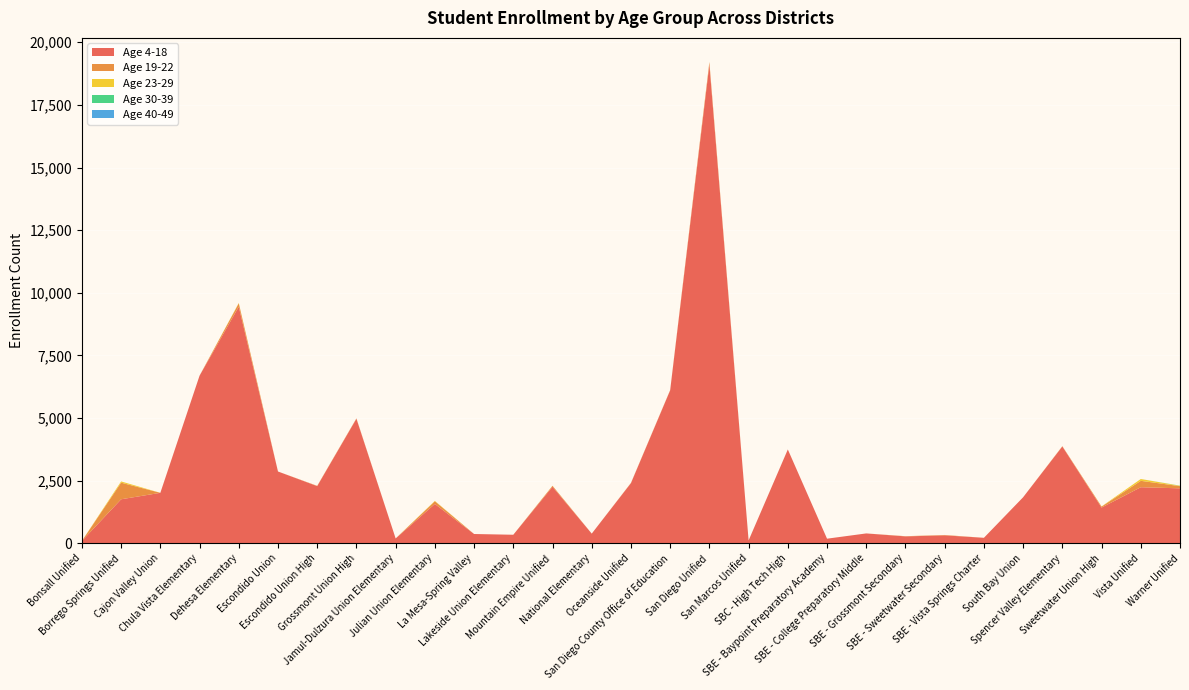

Reading left to right, transcribe all the data shown in this chart.

Age 4-18: Bonsall Unified=92	Borrego Springs Unified=1755	Cajon Valley Union=2013	Chula Vista Elementary=6689	Dehesa Elementary=9443	Escondido Union=2864	Escondido Union High=2280	Grossmont Union High=4970	Jamul-Dulzura Union Elementary=191	Julian Union Elementary=1568	La Mesa-Spring Valley=369	Lakeside Union Elementary=339	Mountain Empire Unified=2256	National Elementary=384	Oceanside Unified=2399	San Diego County Office of Education=6105	San Diego Unified=19112	San Marcos Unified=112	SBC - High Tech High=3743	SBE - Baypoint Preparatory Academy=182	SBE - College Preparatory Middle=392	SBE - Grossmont Secondary=273	SBE - Sweetwater Secondary=315	SBE - Vista Springs Charter=217	South Bay Union=1836	Spencer Valley Elementary=3863	Sweetwater Union High=1424	Vista Unified=2236	Warner Unified=2192
Age 19-22: Bonsall Unified=0	Borrego Springs Unified=663	Cajon Valley Union=0	Chula Vista Elementary=1	Dehesa Elementary=135	Escondido Union=0	Escondido Union High=12	Grossmont Union High=16	Jamul-Dulzura Union Elementary=0	Julian Union Elementary=108	La Mesa-Spring Valley=0	Lakeside Union Elementary=0	Mountain Empire Unified=37	National Elementary=0	Oceanside Unified=11	San Diego County Office of Education=11	San Diego Unified=103	San Marcos Unified=1	SBC - High Tech High=2	SBE - Baypoint Preparatory Academy=0	SBE - College Preparatory Middle=0	SBE - Grossmont Secondary=9	SBE - Sweetwater Secondary=15	SBE - Vista Springs Charter=0	South Bay Union=0	Spencer Valley Elementary=13	Sweetwater Union High=39	Vista Unified=256	Warner Unified=87
Age 23-29: Bonsall Unified=0	Borrego Springs Unified=50	Cajon Valley Union=0	Chula Vista Elementary=0	Dehesa Elementary=14	Escondido Union=0	Escondido Union High=0	Grossmont Union High=0	Jamul-Dulzura Union Elementary=0	Julian Union Elementary=15	La Mesa-Spring Valley=0	Lakeside Union Elementary=0	Mountain Empire Unified=3	National Elementary=0	Oceanside Unified=0	San Diego County Office of Education=0	San Diego Unified=0	San Marcos Unified=0	SBC - High Tech High=0	SBE - Baypoint Preparatory Academy=0	SBE - College Preparatory Middle=0	SBE - Grossmont Secondary=0	SBE - Sweetwater Secondary=0	SBE - Vista Springs Charter=0	South Bay Union=0	Spencer Valley Elementary=0	Sweetwater Union High=6	Vista Unified=73	Warner Unified=14
Age 30-39: Bonsall Unified=0	Borrego Springs Unified=0	Cajon Valley Union=0	Chula Vista Elementary=0	Dehesa Elementary=0	Escondido Union=0	Escondido Union High=0	Grossmont Union High=0	Jamul-Dulzura Union Elementary=0	Julian Union Elementary=0	La Mesa-Spring Valley=0	Lakeside Union Elementary=0	Mountain Empire Unified=0	National Elementary=0	Oceanside Unified=0	San Diego County Office of Education=0	San Diego Unified=0	San Marcos Unified=0	SBC - High Tech High=0	SBE - Baypoint Preparatory Academy=0	SBE - College Preparatory Middle=0	SBE - Grossmont Secondary=0	SBE - Sweetwater Secondary=0	SBE - Vista Springs Charter=0	South Bay Union=0	Spencer Valley Elementary=0	Sweetwater Union High=0	Vista Unified=0	Warner Unified=5
Age 40-49: Bonsall Unified=0	Borrego Springs Unified=0	Cajon Valley Union=0	Chula Vista Elementary=0	Dehesa Elementary=0	Escondido Union=0	Escondido Union High=0	Grossmont Union High=0	Jamul-Dulzura Union Elementary=0	Julian Union Elementary=0	La Mesa-Spring Valley=0	Lakeside Union Elementary=0	Mountain Empire Unified=0	National Elementary=0	Oceanside Unified=0	San Diego County Office of Education=0	San Diego Unified=0	San Marcos Unified=0	SBC - High Tech High=0	SBE - Baypoint Preparatory Academy=0	SBE - College Preparatory Middle=0	SBE - Grossmont Secondary=0	SBE - Sweetwater Secondary=0	SBE - Vista Springs Charter=0	South Bay Union=0	Spencer Valley Elementary=0	Sweetwater Union High=0	Vista Unified=0	Warner Unified=1